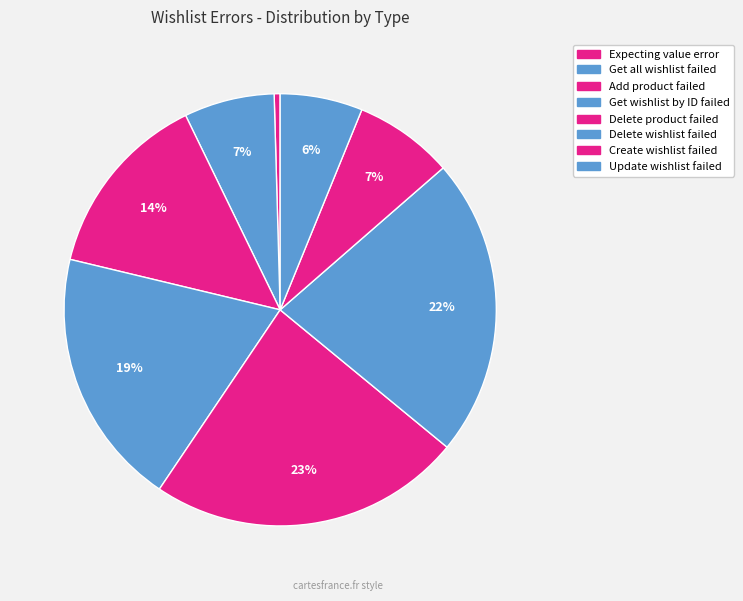

How many segments does this pie chart have?

8